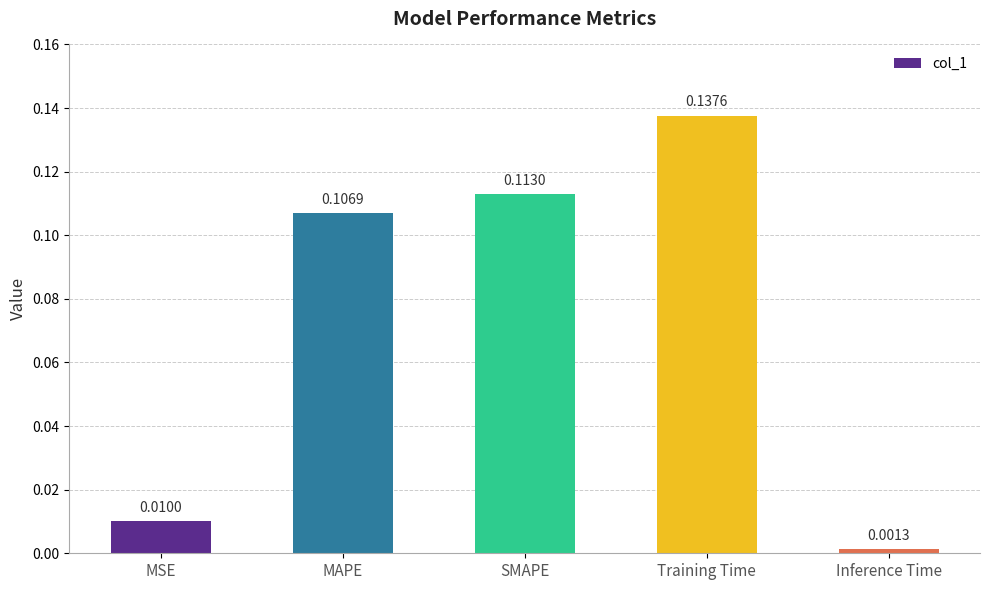

Does the chart contain stacked bars?

No